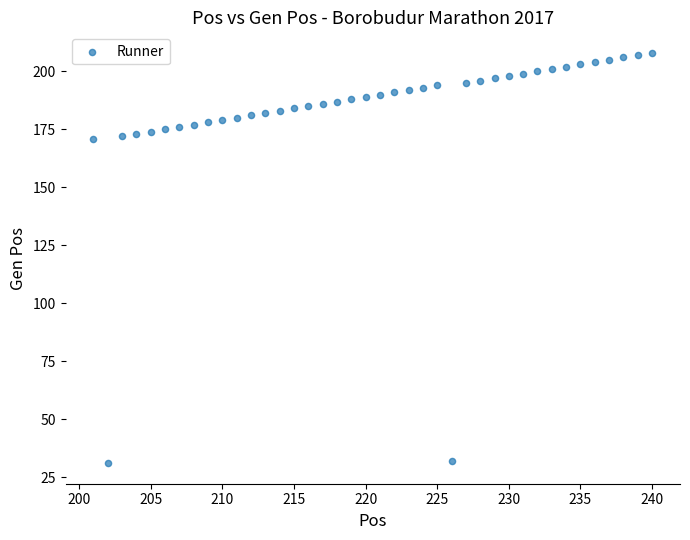

What is the range of Y values (max minus min)?

177